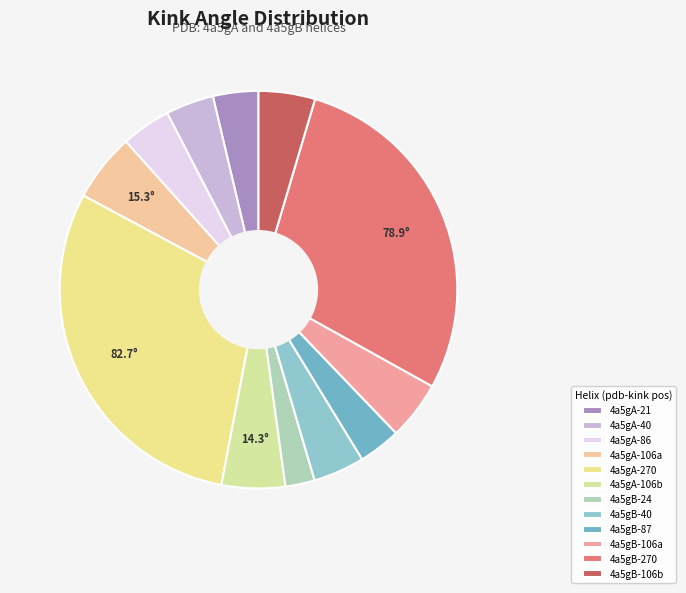

Which category has the biggest portion of the pie?

4a5gA-270